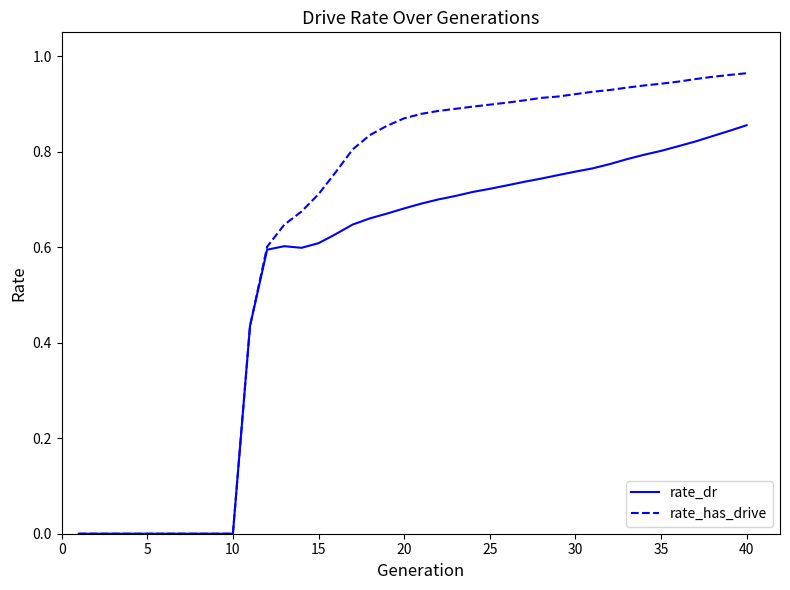

Which series has the largest total across all categories?

rate_has_drive